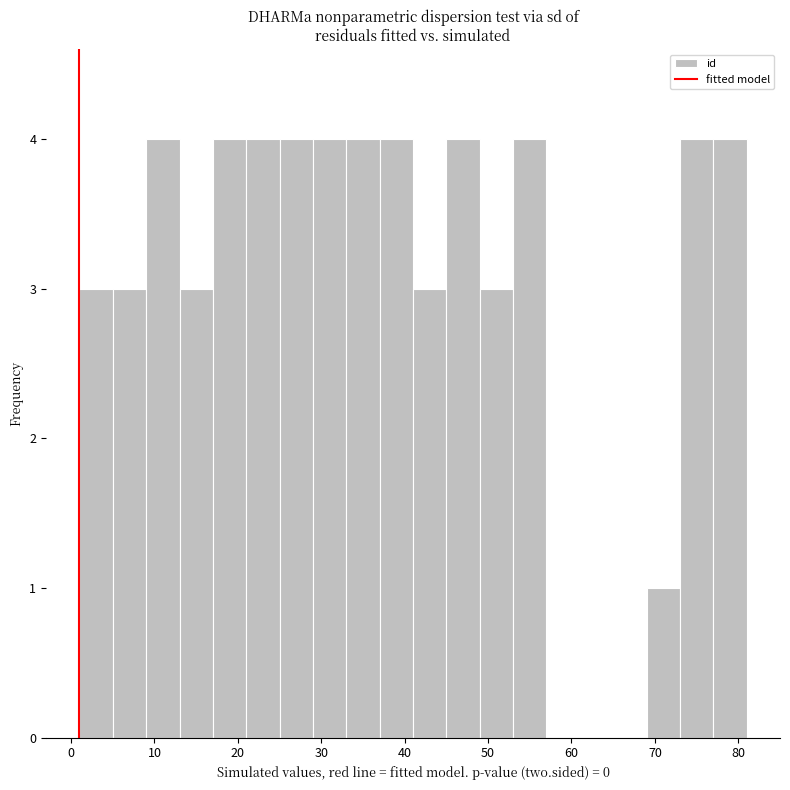

Reading left to right, transcribe this chart: for each bar, give the range it covers on the x-axis and its height. The values are not printed on the chart, so give them approximately, as read against the axis.

1 to 5: 3
5 to 9: 3
9 to 13: 4
13 to 17: 3
17 to 21: 4
21 to 25: 4
25 to 29: 4
29 to 33: 4
33 to 37: 4
37 to 41: 4
41 to 45: 3
45 to 49: 4
49 to 53: 3
53 to 57: 4
57 to 61: 0
61 to 65: 0
65 to 69: 0
69 to 73: 1
73 to 77: 4
77 to 81: 4